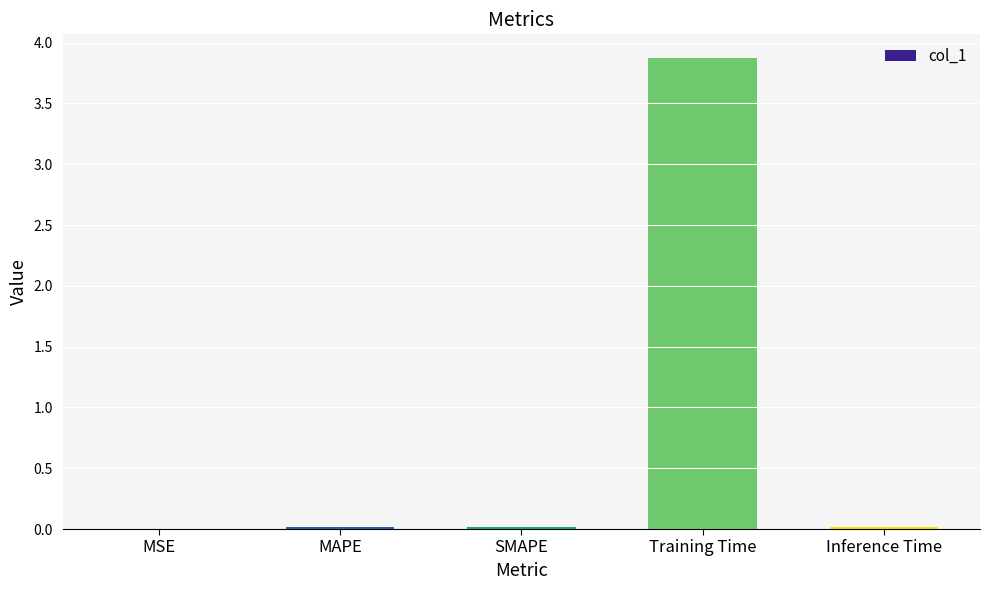

The value at MSE is 0.0. True or false?

True